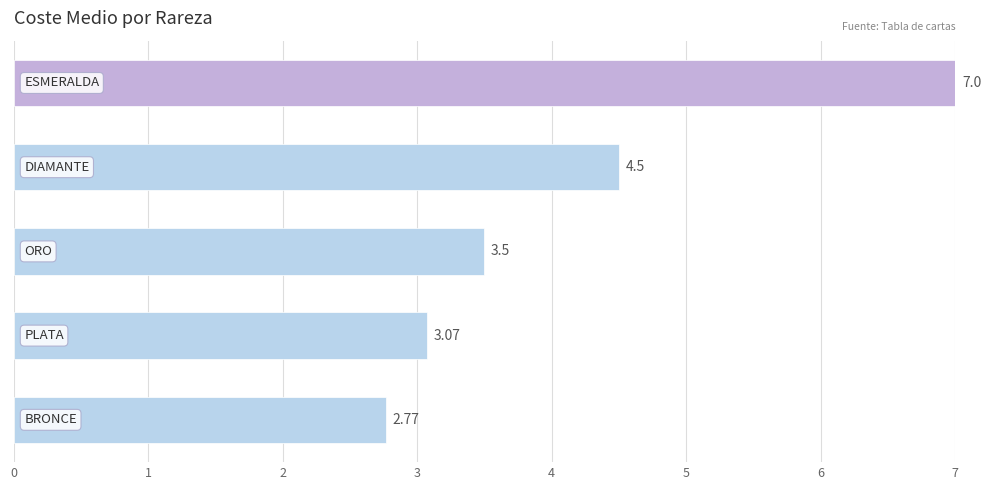

What is the difference between the second highest and second lowest values?

1.4